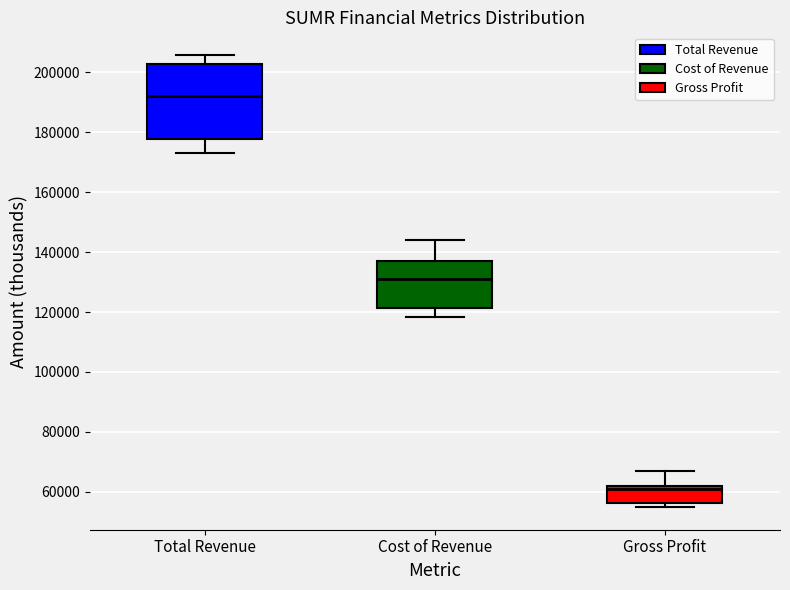

Where is the upper edge of the box for Total Revenue on the y-axis? The values are not printed on the chart, so give them approximately, as read against the axis.

202000